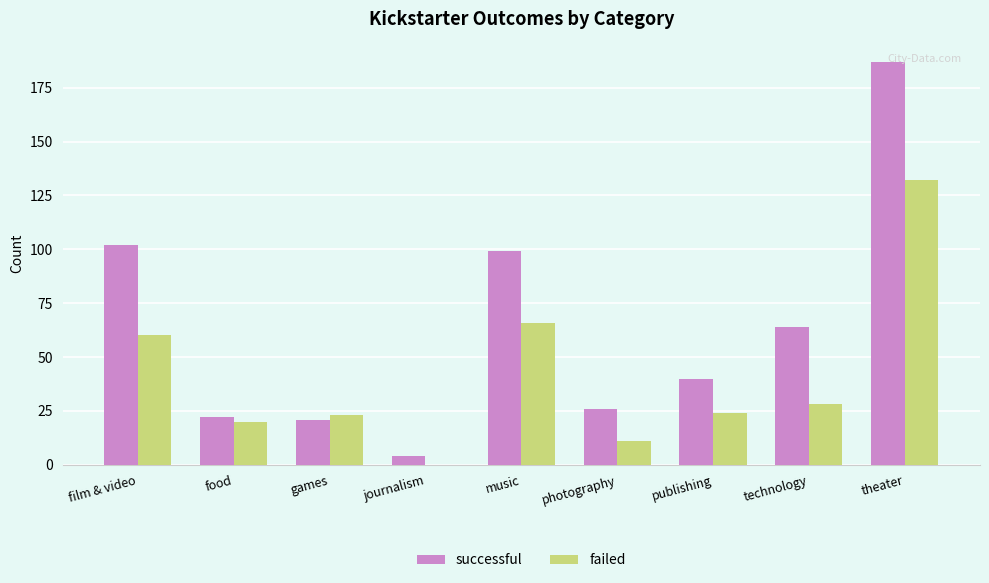

Read the successful value at food, to the nearest 10.

20